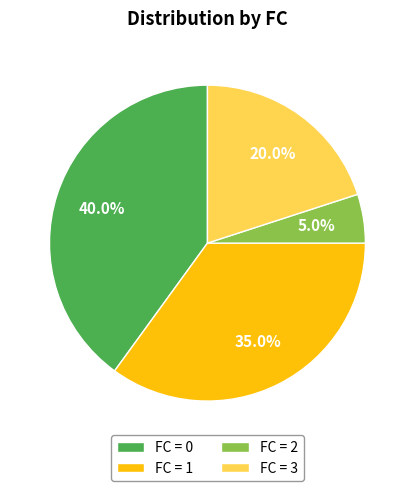

Which category has the smallest portion of the pie?

FC = 2